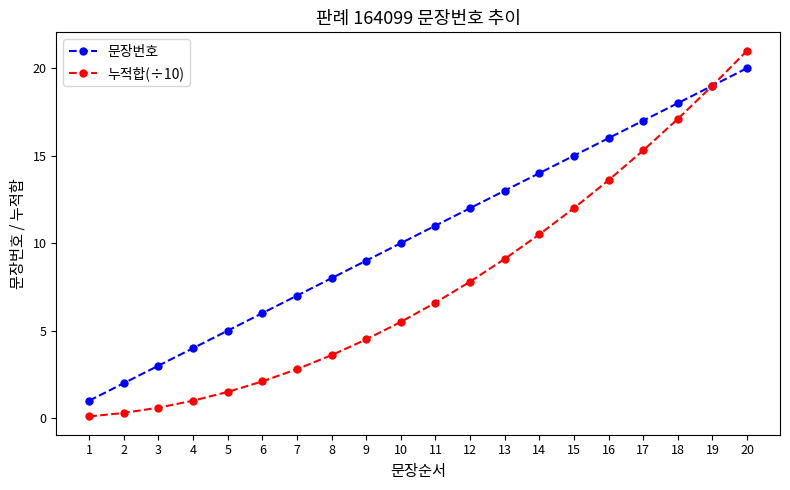

List the series in order of their peak value, highest first.

누적합(÷10), 문장번호